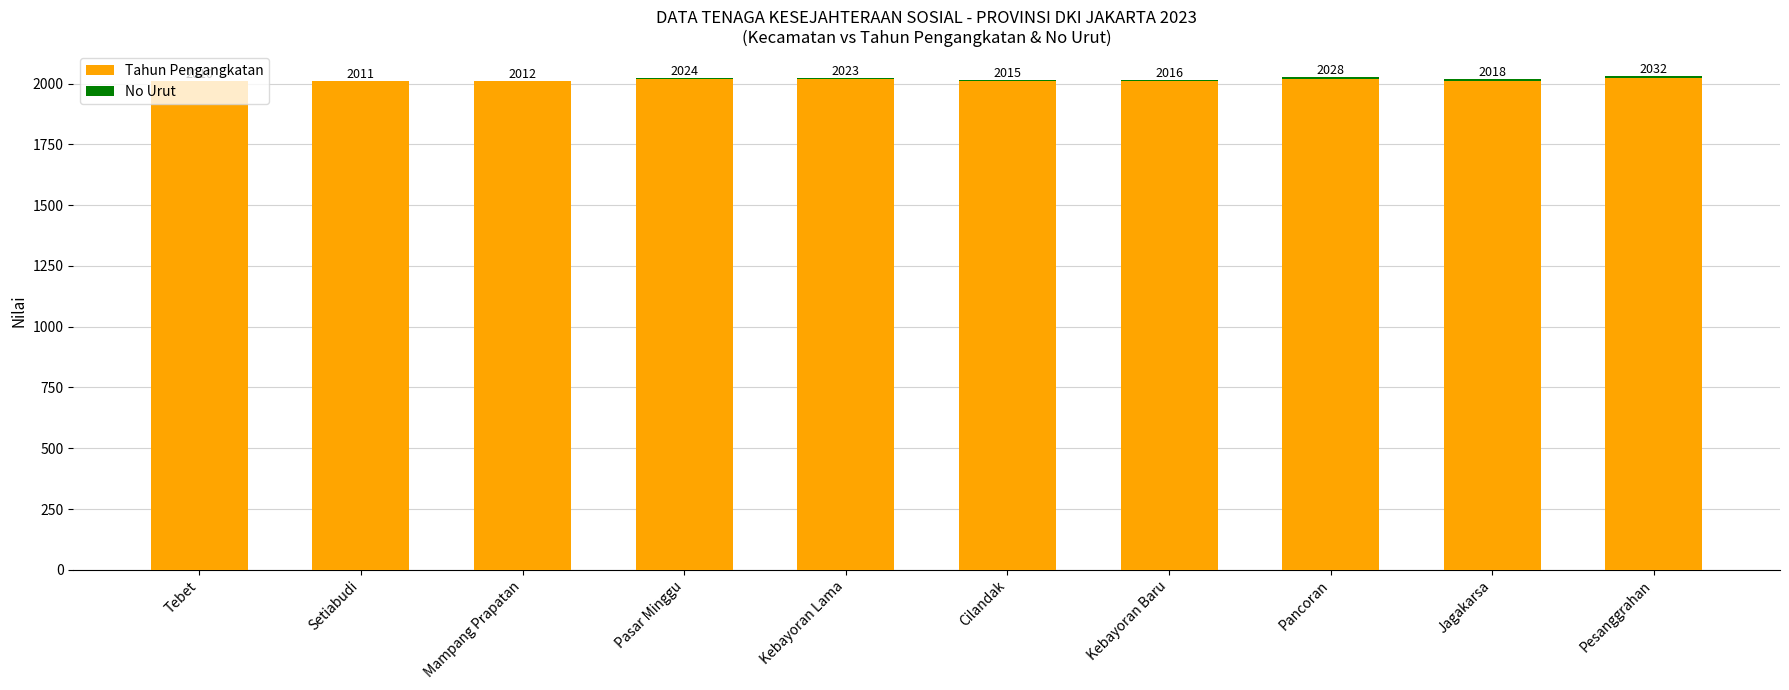

At which label is Tahun Pengangkatan closest to 2015?

Kebayoran Lama